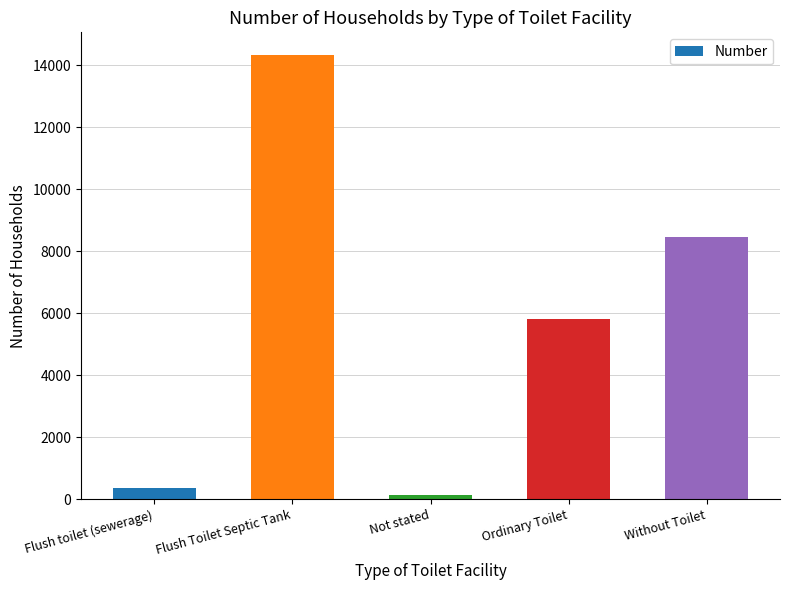

How many bars are there in total?

5